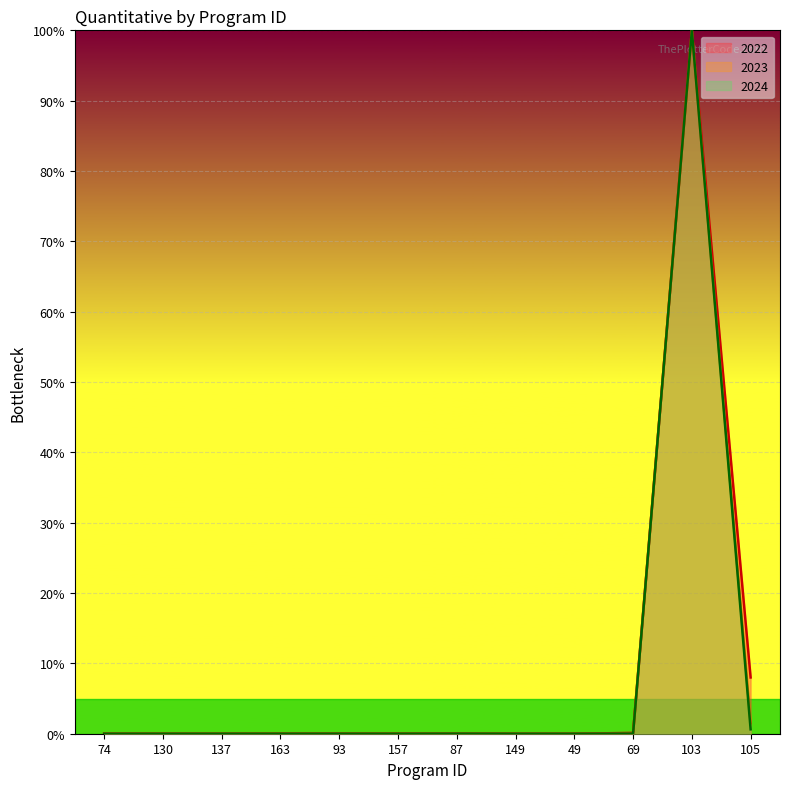

The 2024 series shows 0.0 at 87. True or false?

False